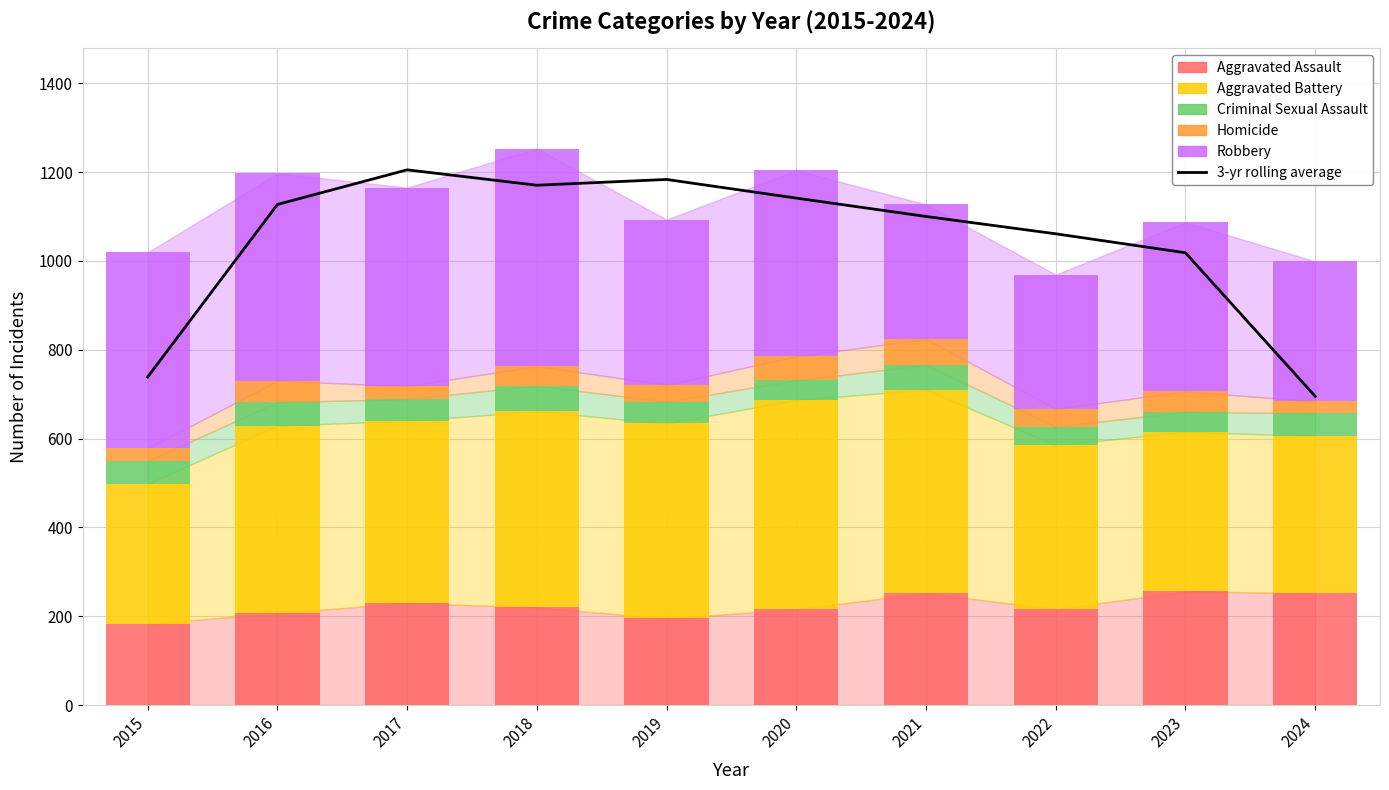

Reading left to right, extract all data points from this chart.

3-yr rolling average: 738.7	1127.0	1205.0	1170.3	1183.3	1141.3	1100.0	1061.0	1018.3	695.3
Aggravated Assault: 183.0	207.0	230.0	220.0	195.0	216.0	252.0	216.0	256.0	252.0
Aggravated Battery: 315.0	422.0	410.0	441.0	439.0	471.0	458.0	369.0	359.0	354.0
Criminal Sexual Assault: 52.0	53.0	49.0	58.0	49.0	44.0	56.0	42.0	45.0	51.0
Homicide: 28.0	48.0	29.0	44.0	38.0	54.0	58.0	40.0	46.0	27.0
Robbery: 441.0	467.0	447.0	490.0	372.0	419.0	303.0	302.0	381.0	315.0